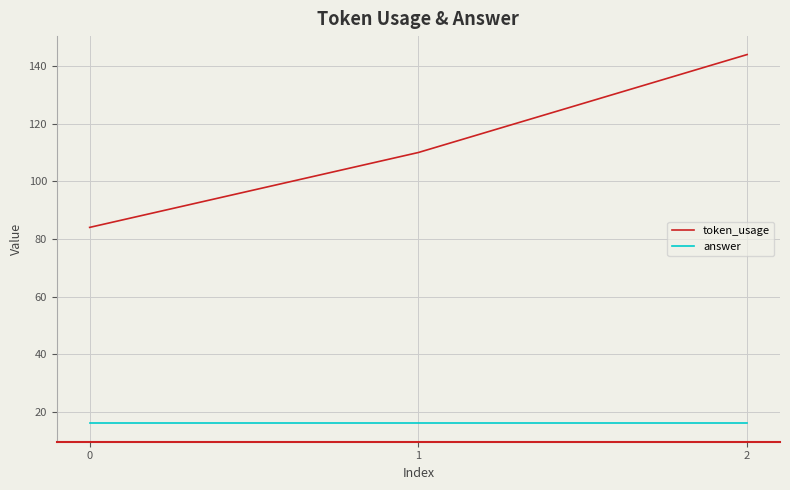

What value does the answer series have at 0?

16